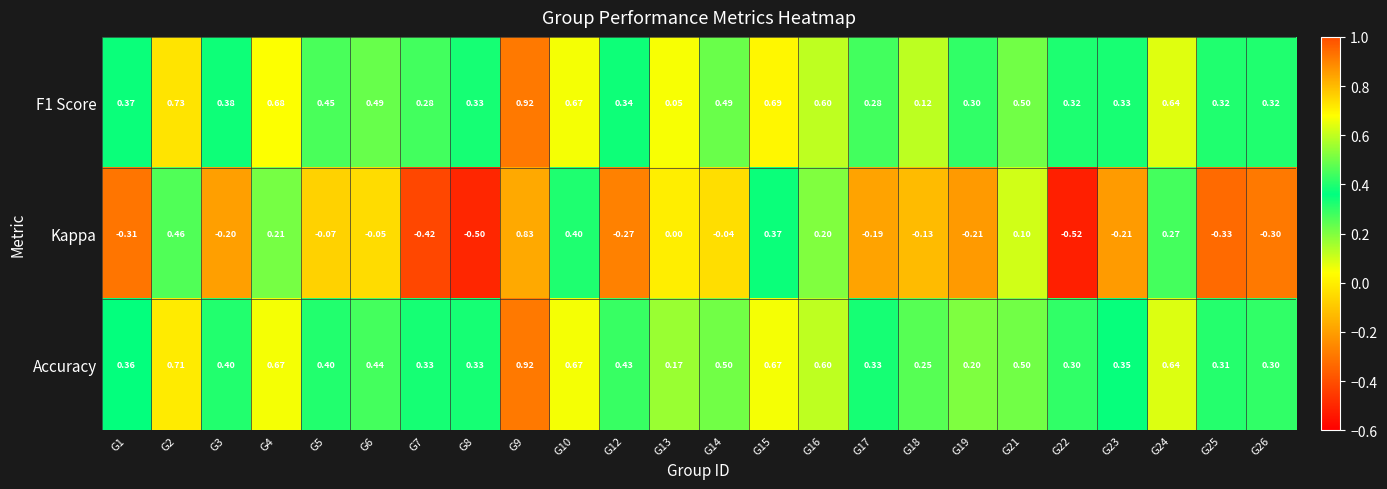

Which series changed the most between G6 and G10?

Kappa